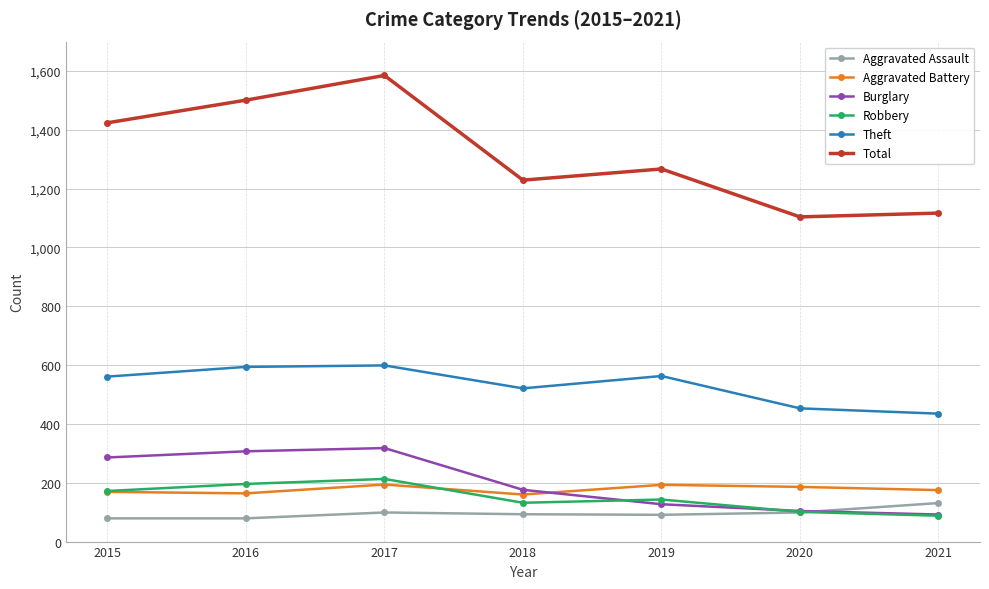

What are all the series names shown in the legend?

Aggravated Assault, Aggravated Battery, Burglary, Robbery, Theft, Total